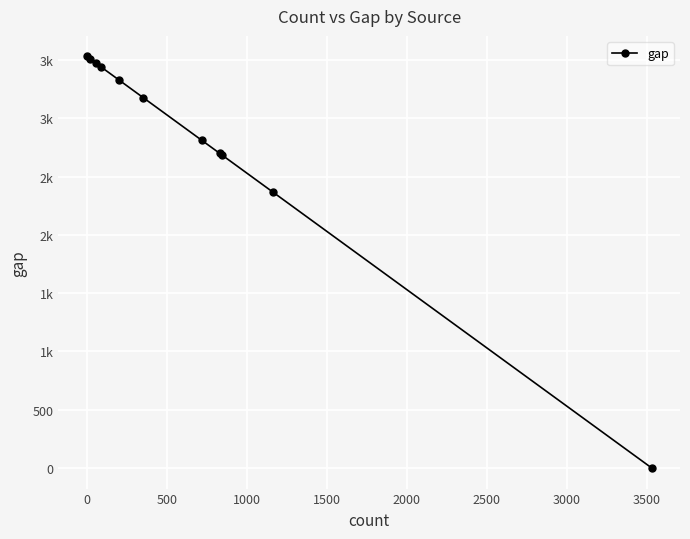

Does the chart have visible grid lines?

Yes